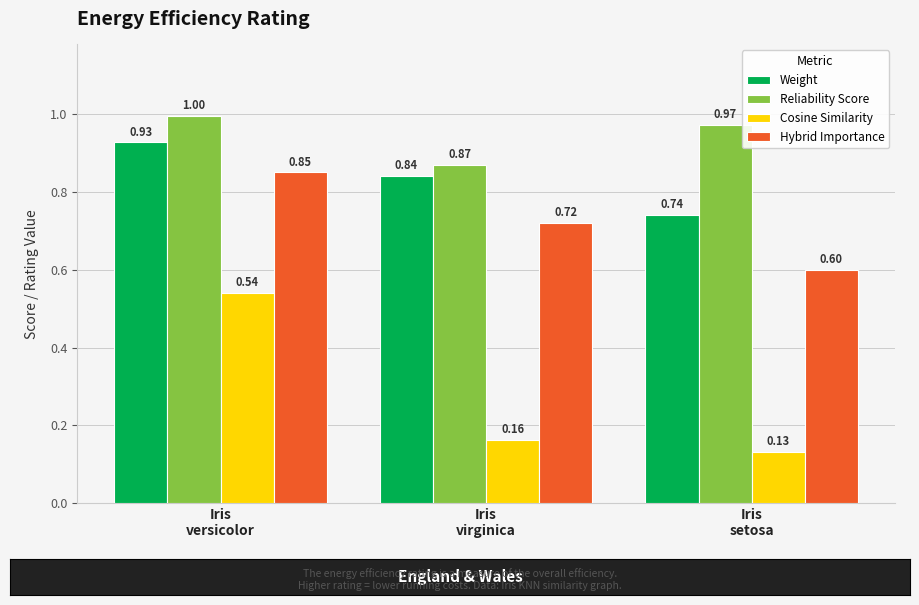

At which category is the sum across all series the highest?

Iris
versicolor